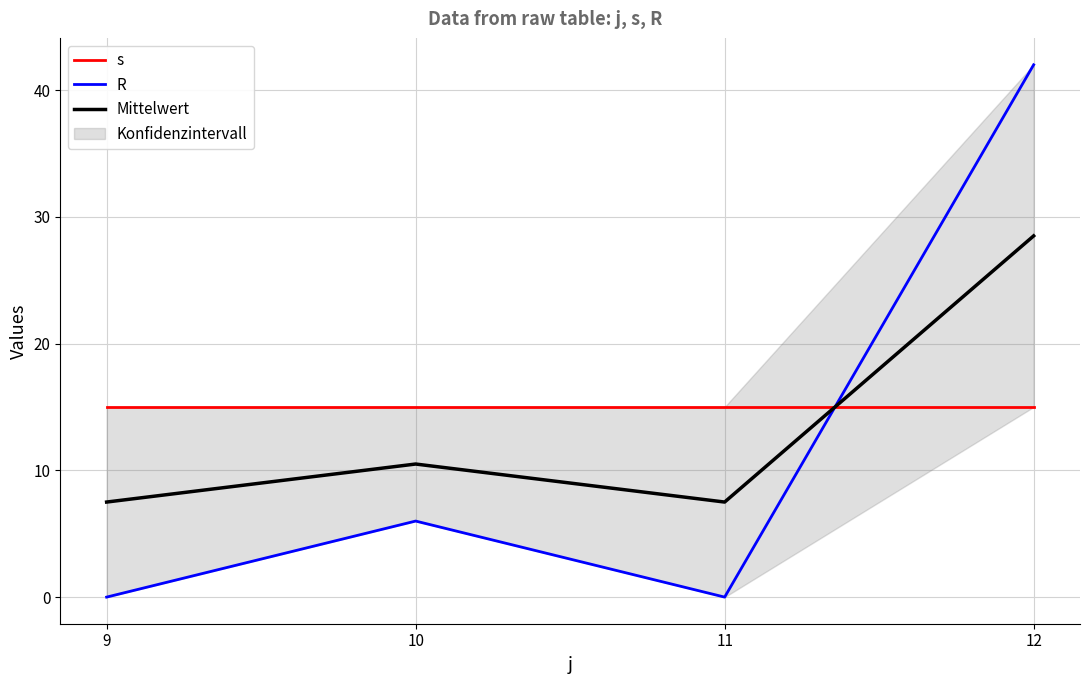

Rank the series by their maximum value, from highest to lowest.

R, Mittelwert, s